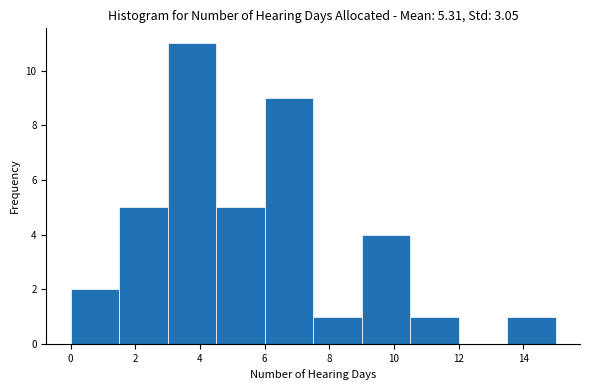

Reading left to right, transcribe this chart: for each bar, give the range it covers on the x-axis and its height. Neither the bar edges nor the heights are printed on the chart, so give them approximately, as read against the axes.

0.0 to 1.5: 2
1.5 to 3.0: 5
3.0 to 4.5: 11
4.5 to 6.0: 5
6.0 to 7.5: 9
7.5 to 9.0: 1
9.0 to 10.5: 4
10.5 to 12.0: 1
12.0 to 13.5: 0
13.5 to 15.0: 1